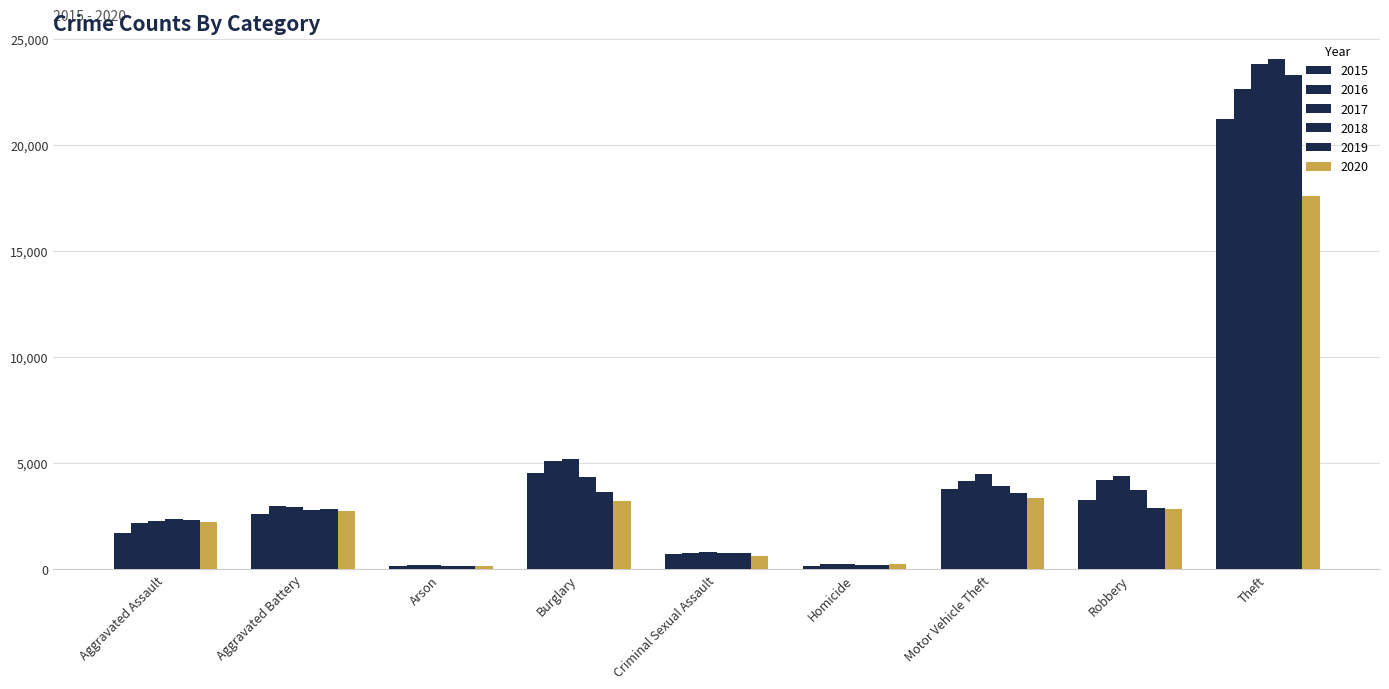

How many data points does each series have?

9